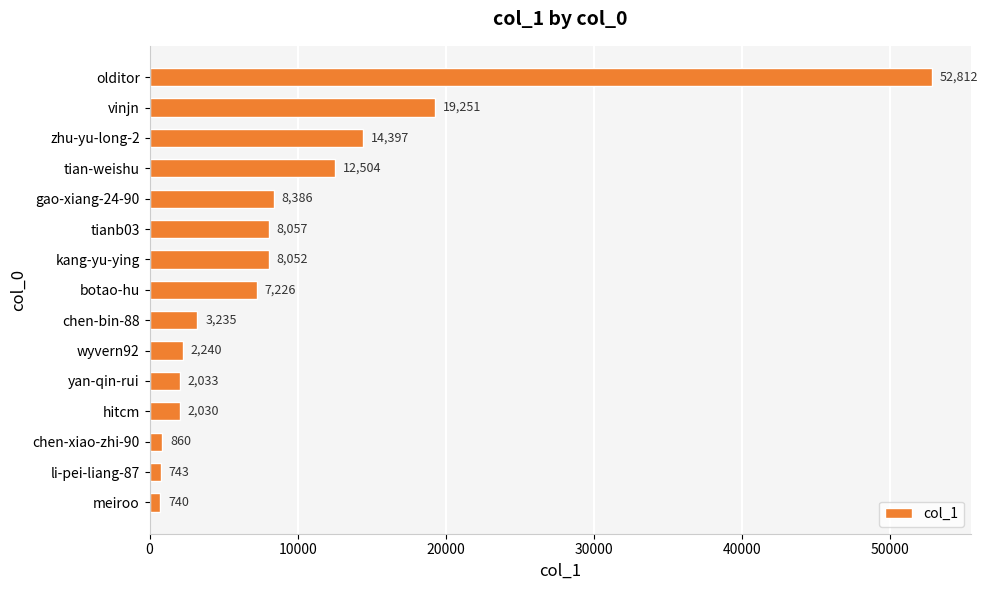

How many data points does each series have?

15